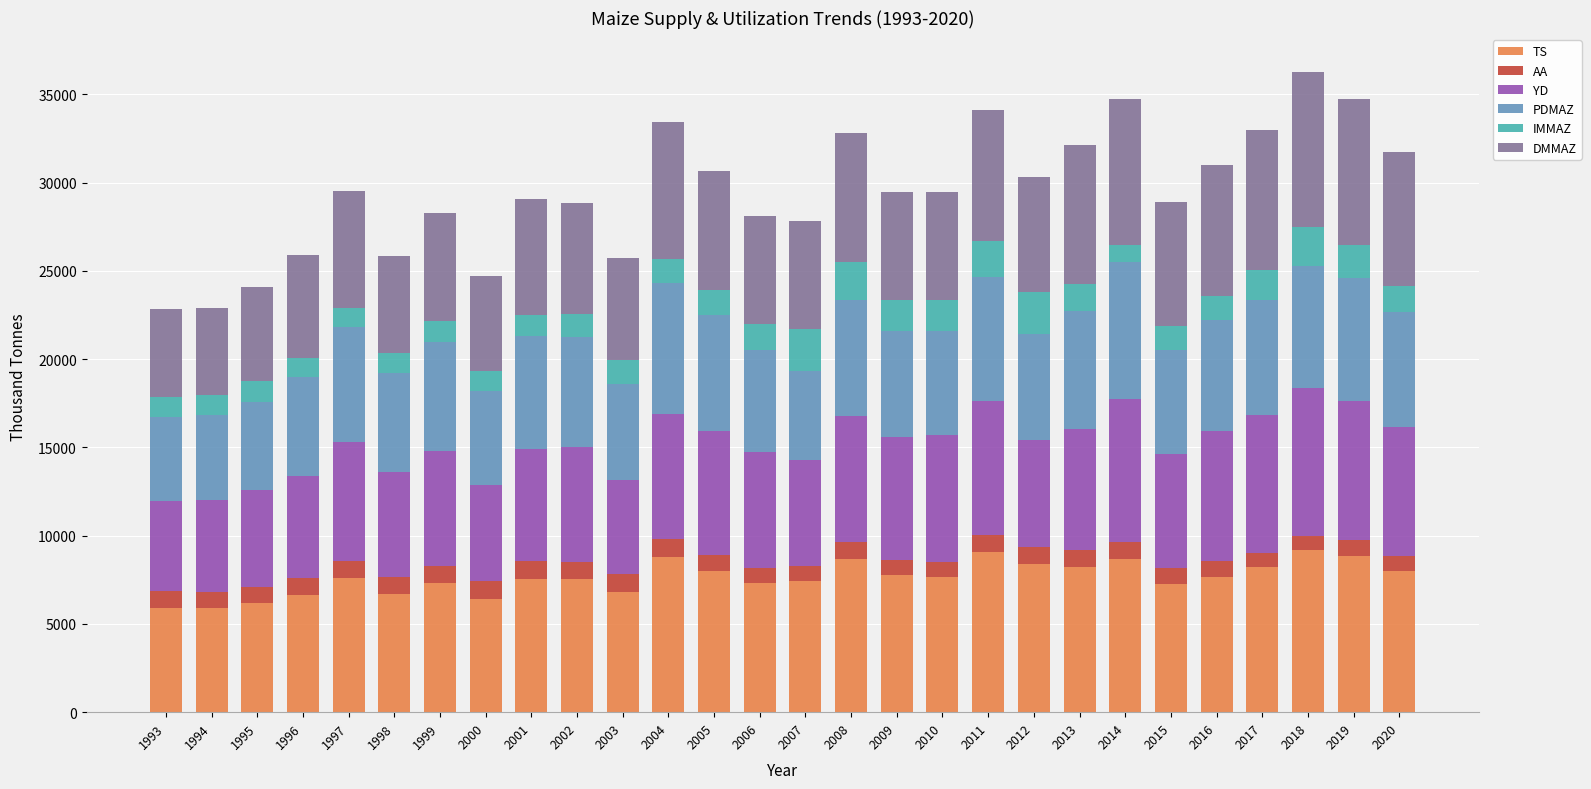

What is the total value across all series at 1998?

25826.2